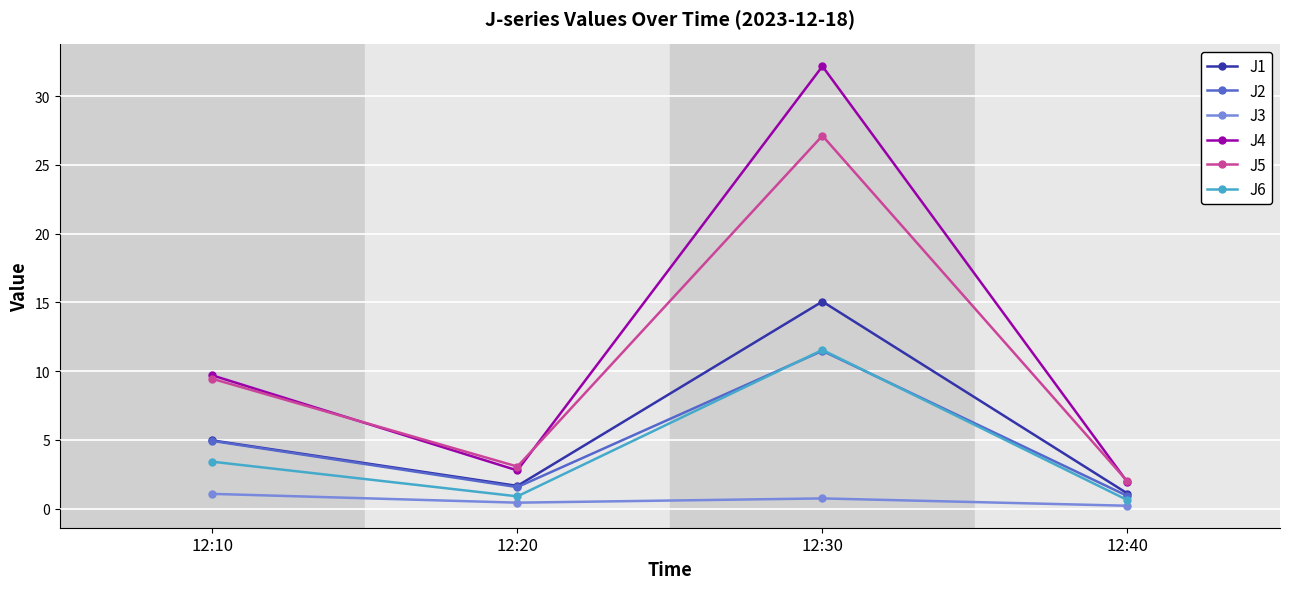

True or false: J1 and J5 intersect in this chart.

False